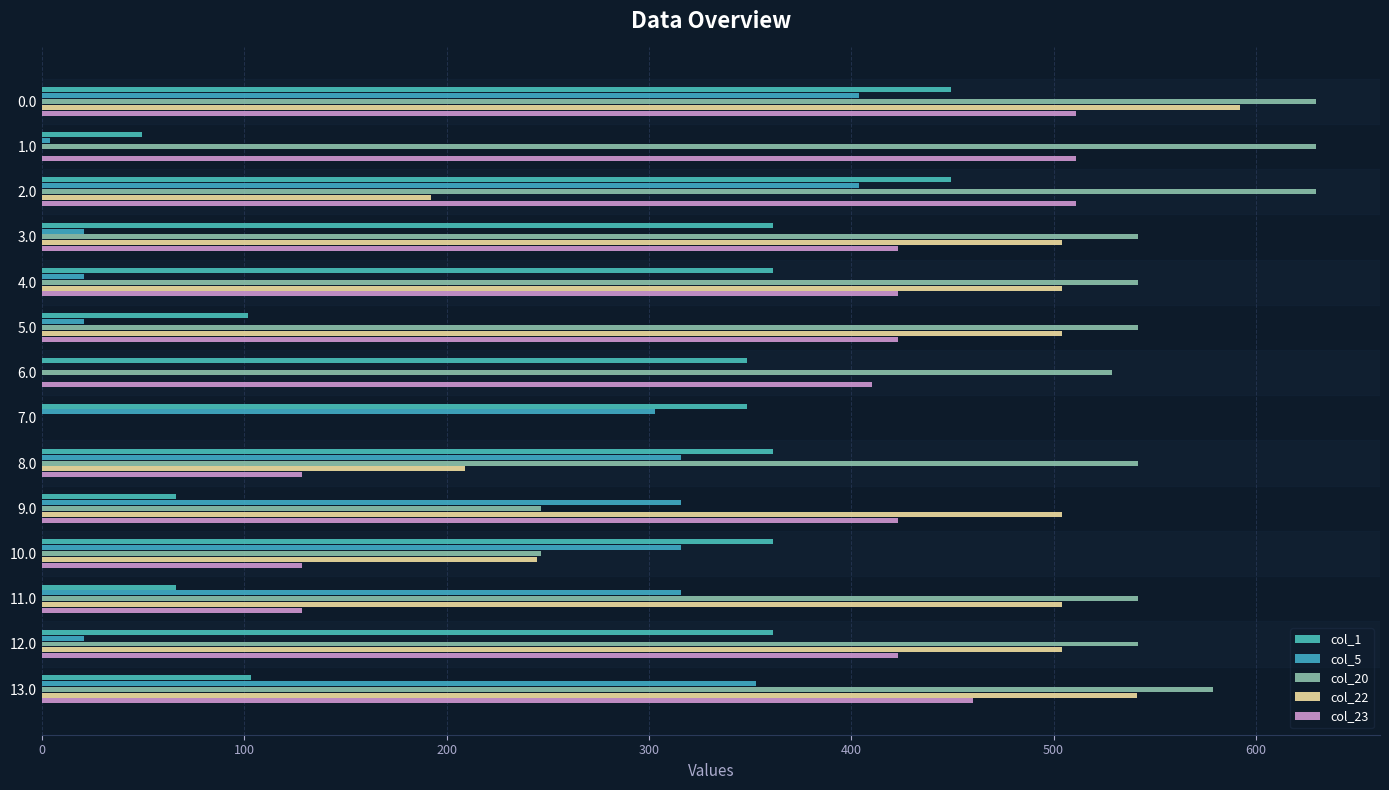

How many values in col_20 are above zero?

13